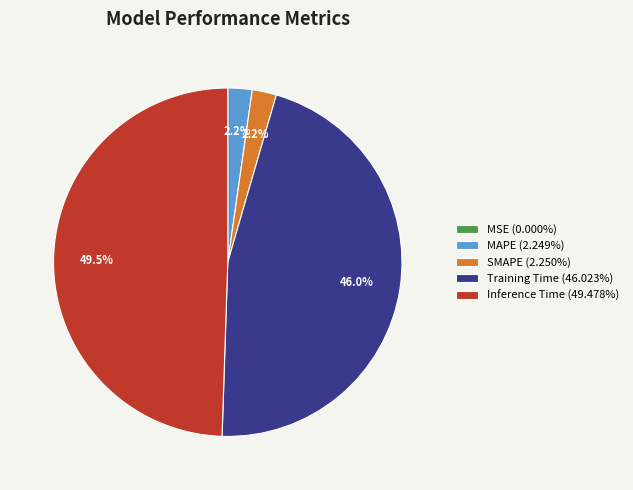

Do Inference Time (49.478%) and SMAPE (2.250%) together represent more than half of the pie?

Yes